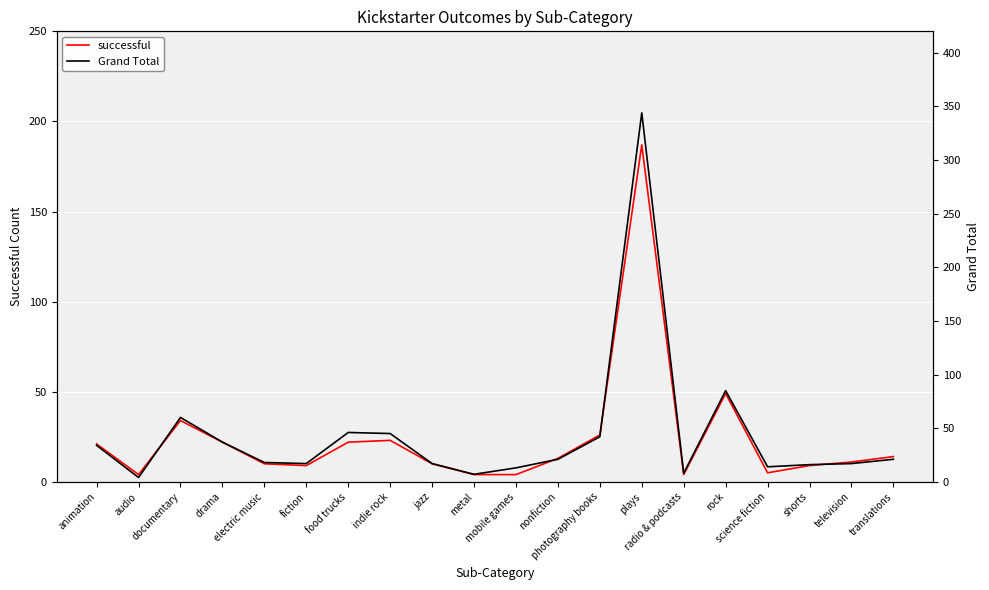

True or false: successful has a value of 12 at shorts.

False